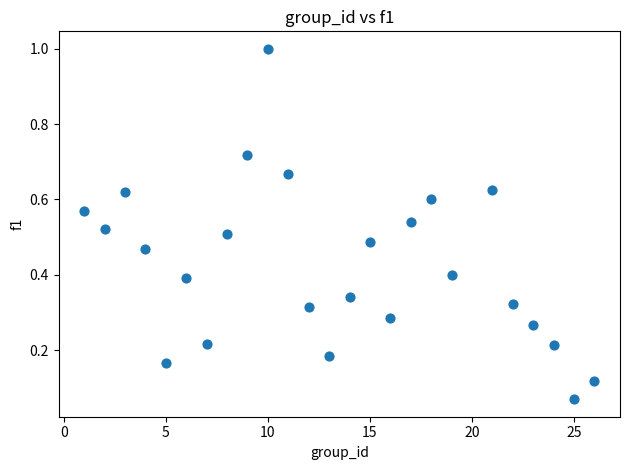

What is the range of Y values (max minus min)?

0.9